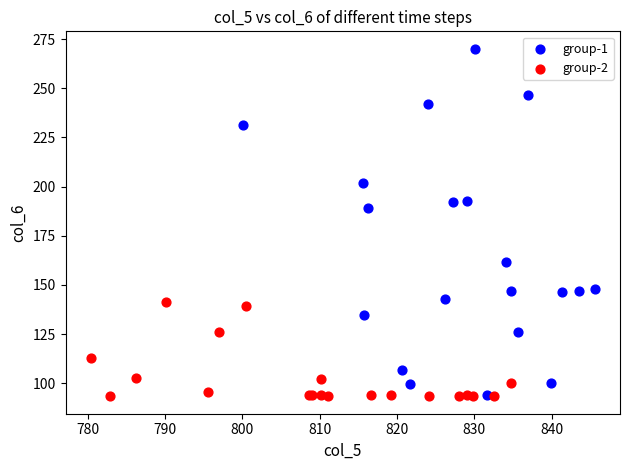

Which series has the widest spread of Y values?

group-1